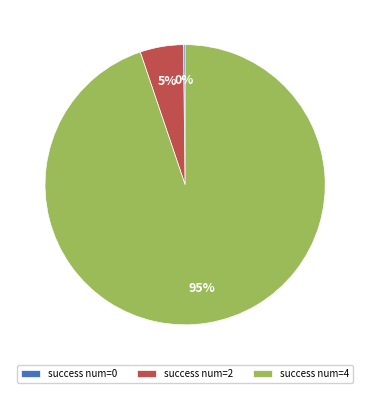

What is the majority slice?

success num=4